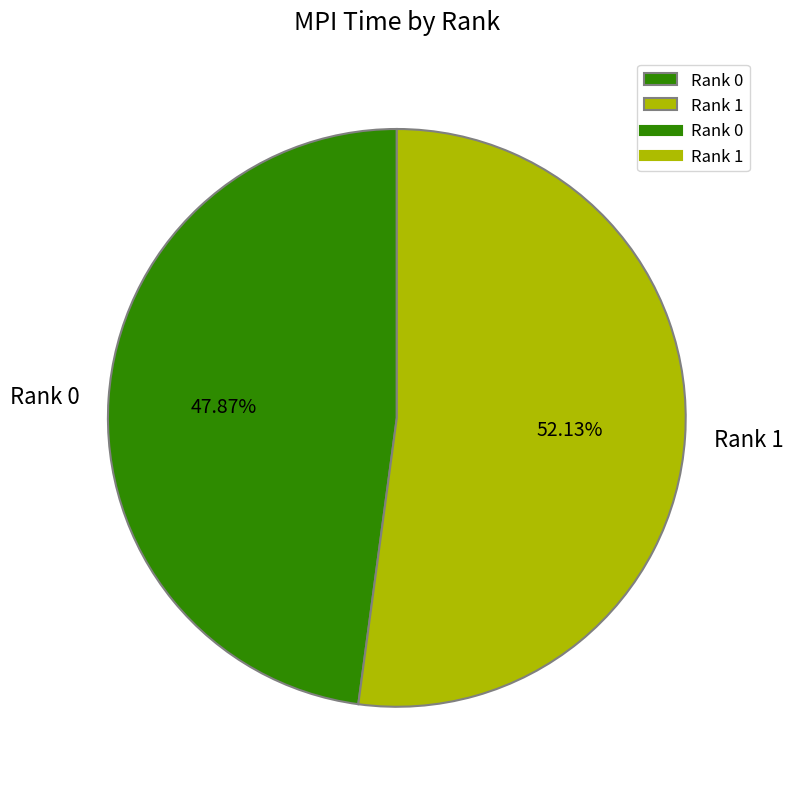

Does any single category account for the majority?

Yes